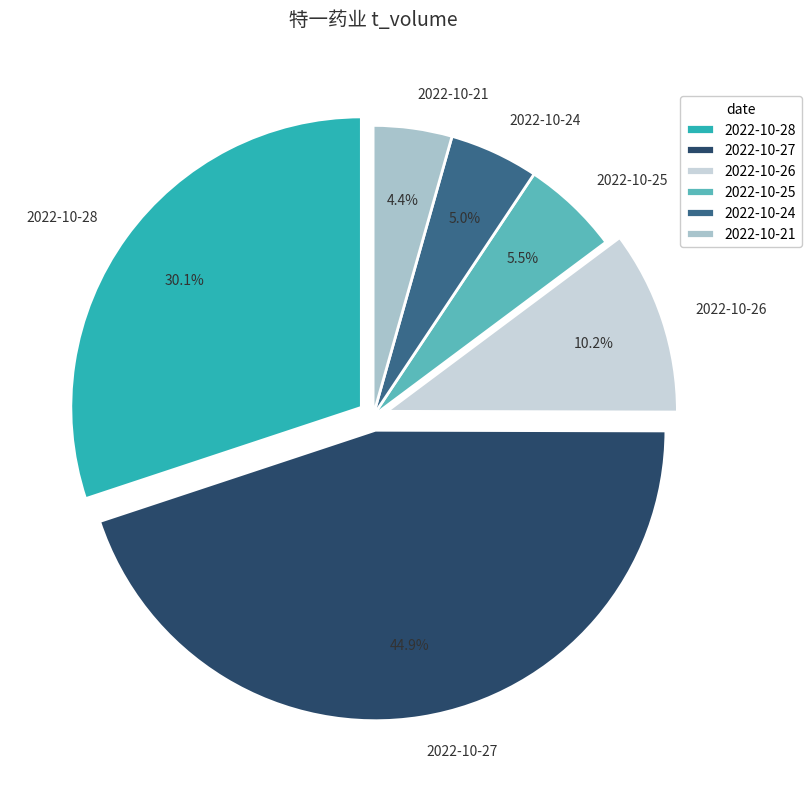

How many segments does this pie chart have?

6